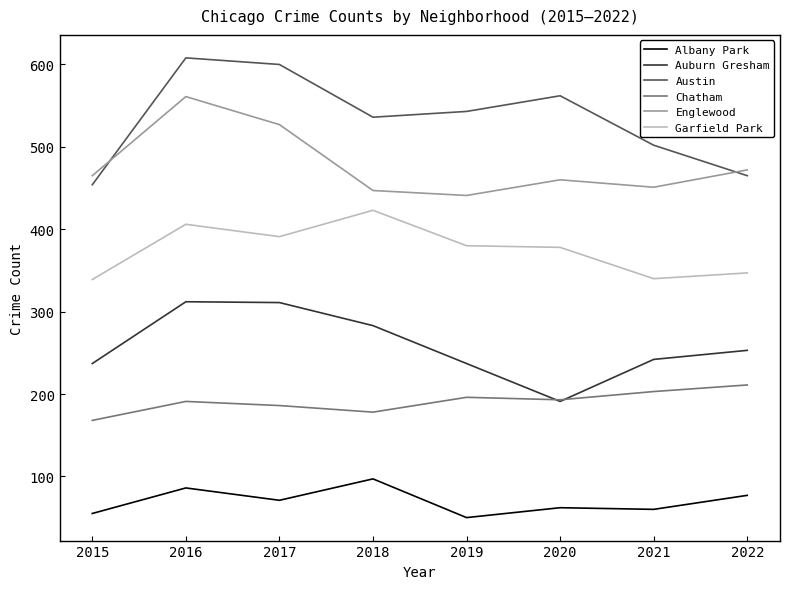

Rank the series by their maximum value, from highest to lowest.

Austin, Englewood, Garfield Park, Auburn Gresham, Chatham, Albany Park